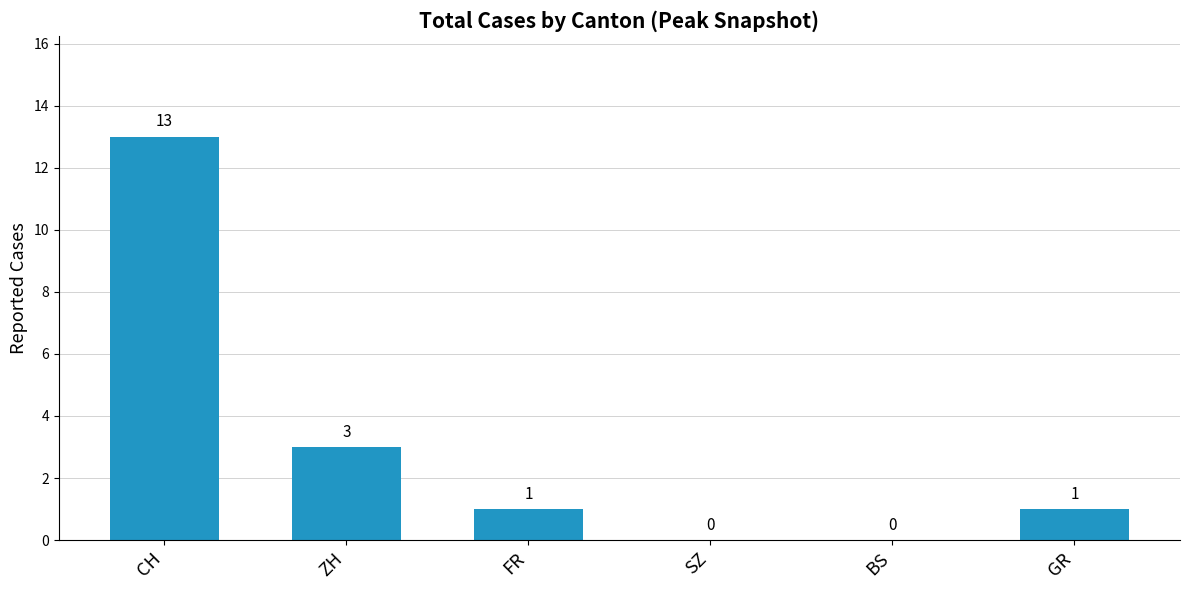

What is the change in value from ZH to SZ?

-3